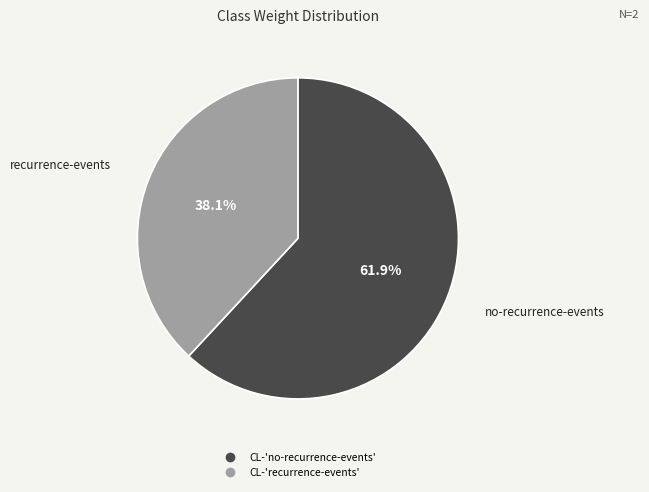

True or false: CL-'no-recurrence-events' accounts for 54% of the total.

False